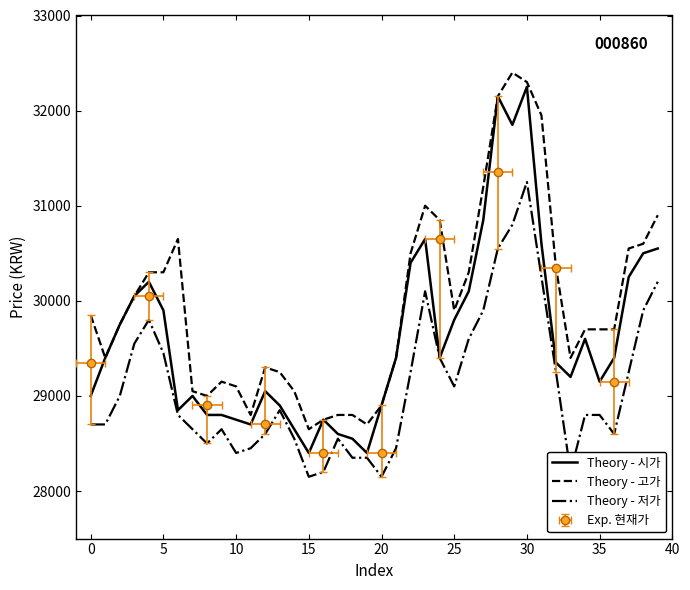

What is the highest value of the Theory - 저가 series?

31250